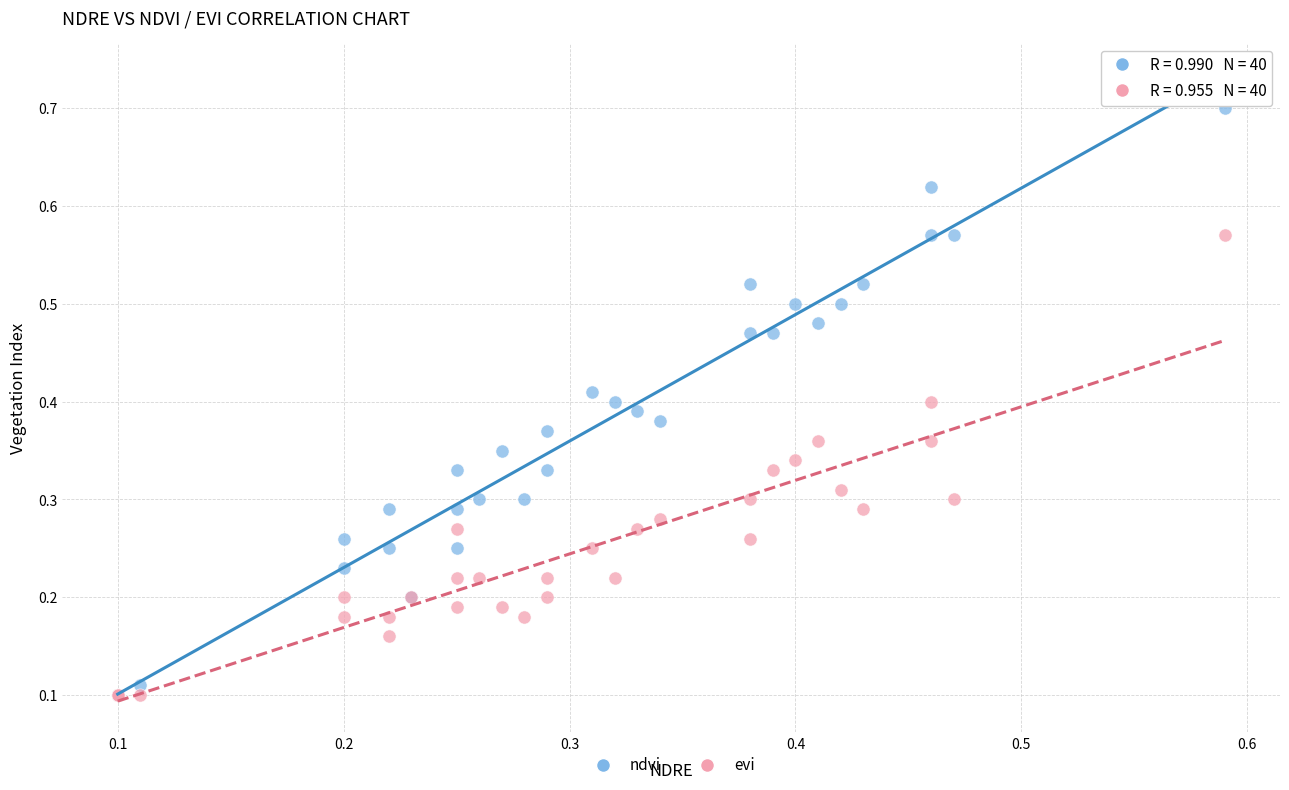

Which series has the widest spread of Y values?

ndvi